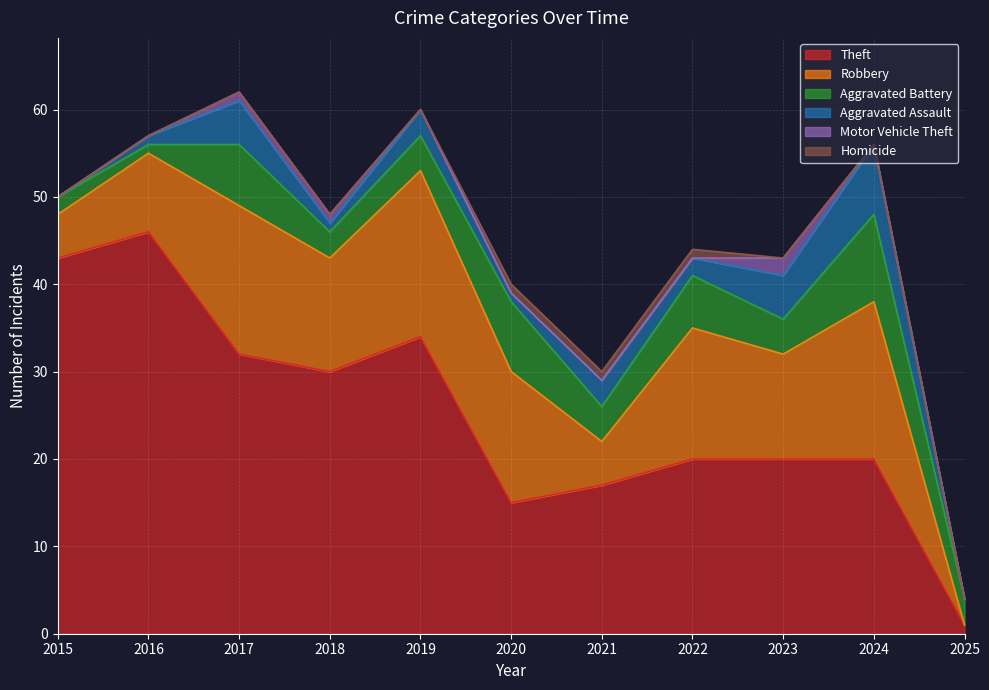

True or false: Homicide has a value of 0 at 2023.

True